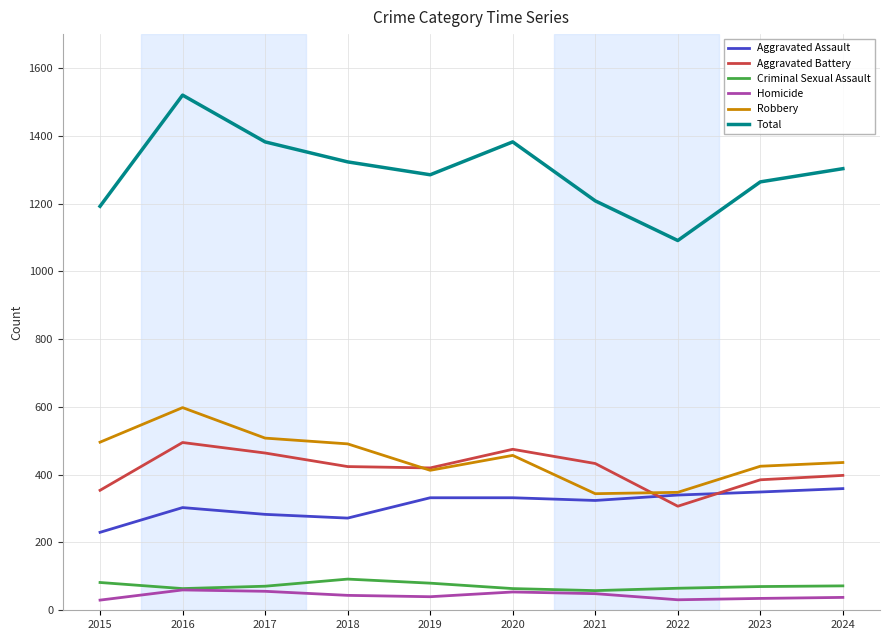

Is the value of Homicide at 2023 greater than the value of Aggravated Battery at 2024?

No